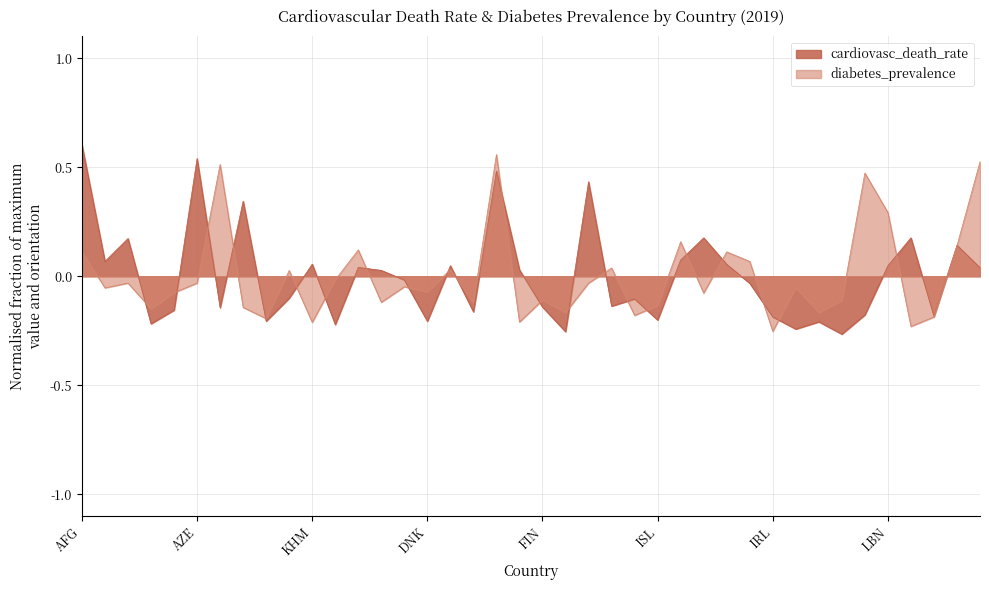

Reading left to right, extract all data points from this chart.

cardiovasc_death_rate: AFG=0.6	DZA=0.1	ARM=0.2	AUS=-0.2	AUT=-0.2	AZE=0.5	BHR=-0.1	BLR=0.3	BEL=-0.2	BRA=-0.1	KHM=0.1	CAN=-0.2	CHN=0.0	HRV=0.0	CZE=-0.0	DNK=-0.2	DOM=0.0	ECU=-0.2	EGY=0.5	EST=0.0	FIN=-0.1	FRA=-0.3	GEO=0.4	DEU=-0.1	GRC=-0.1	ISL=-0.2	IND=0.1	IDN=0.2	IRN=0.1	IRQ=-0.0	IRL=-0.2	ISR=-0.2	ITA=-0.2	JPN=-0.3	KWT=-0.2	LBN=0.0	LTU=0.2	LUX=-0.2	MKD=0.1	MYS=0.0
diabetes_prevalence: AFG=0.1	DZA=-0.1	ARM=-0.0	AUS=-0.1	AUT=-0.1	AZE=-0.0	BHR=0.5	BLR=-0.1	BEL=-0.2	BRA=0.0	KHM=-0.2	CAN=-0.0	CHN=0.1	HRV=-0.1	CZE=-0.0	DNK=-0.1	DOM=0.0	ECU=-0.1	EGY=0.6	EST=-0.2	FIN=-0.1	FRA=-0.2	GEO=-0.0	DEU=0.0	GRC=-0.2	ISL=-0.1	IND=0.2	IDN=-0.1	IRN=0.1	IRQ=0.1	IRL=-0.3	ISR=-0.1	ITA=-0.2	JPN=-0.1	KWT=0.5	LBN=0.3	LTU=-0.2	LUX=-0.2	MKD=0.1	MYS=0.5